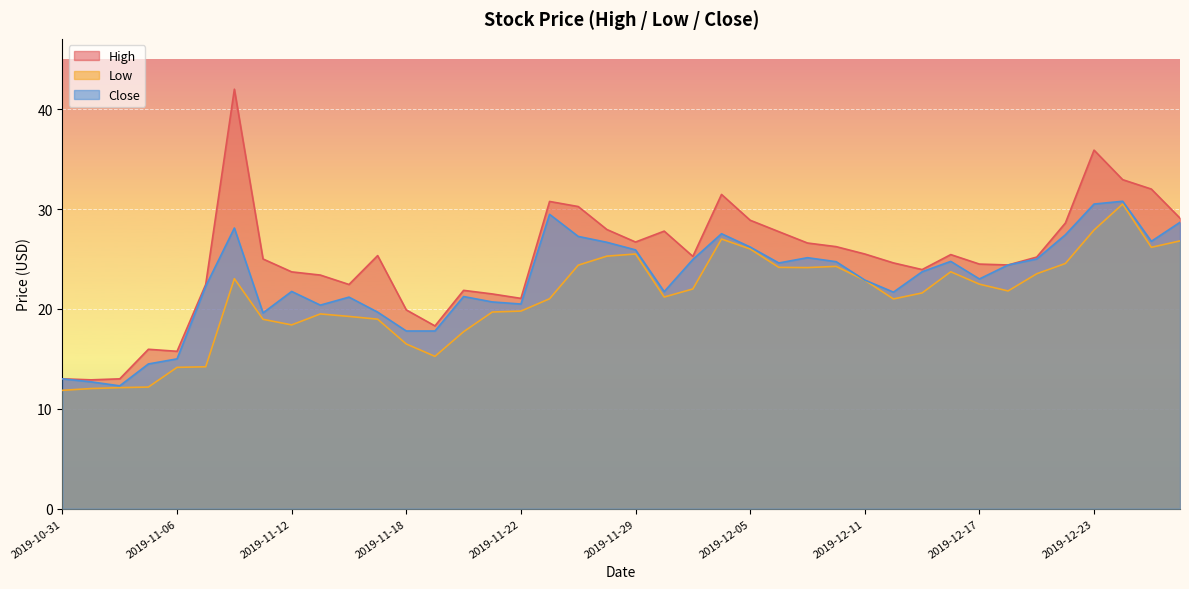

What is the sum of the Close values at 2019-11-15 and 2019-12-23?

50.2